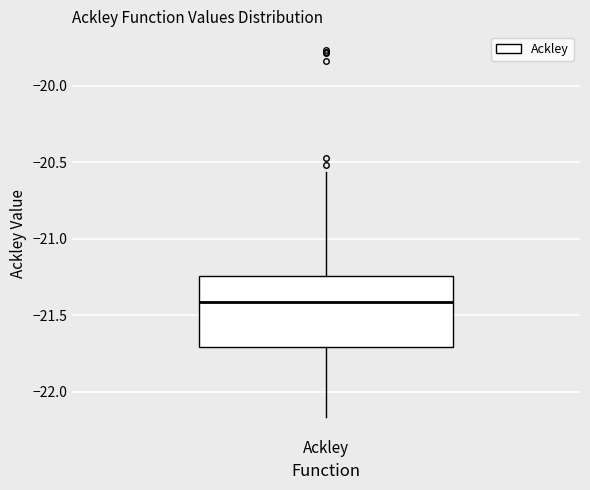

Read this box plot against the y-axis: the position of the median line, the range covered by the box, and the ends of both whiskers. The values are not printed on the chart, so give them approximately, as read against the axis.

median -21.40, box -21.70 to -21.25, whiskers -22.15 to -20.55